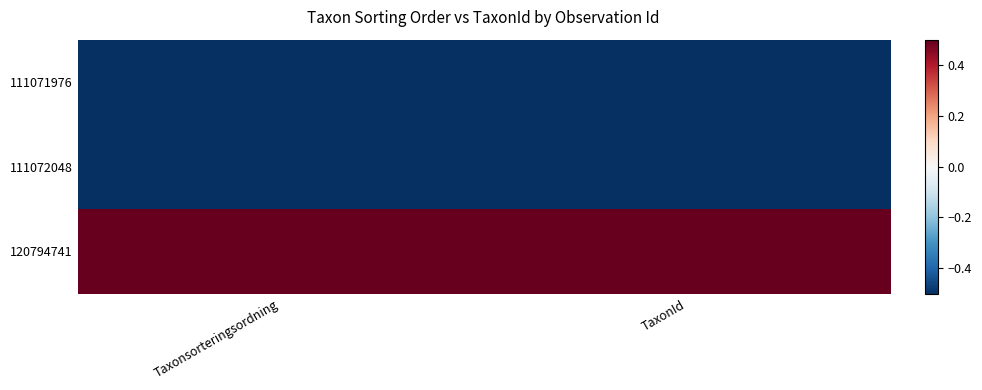

At how many categories does at least one series exceed 0?

2